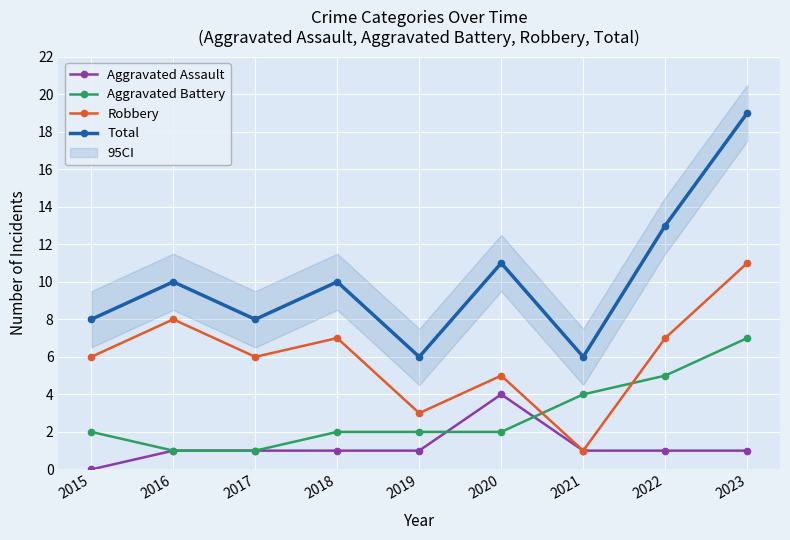

What is the difference between the maximum and second lowest values in the Total series?

13